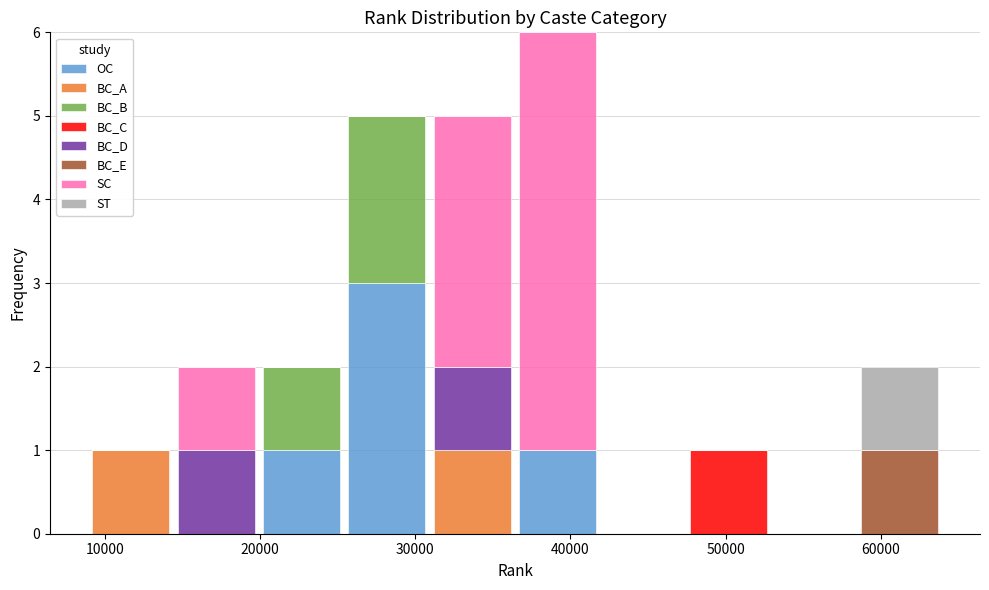

Reading left to right, transcribe this chart: for each stacked bar, give the range it covers on the x-axis and its total height. Neither the bar edges nor the heights are printed on the chart, so give them approximately, as read against the axes.

9000 to 14000: 1
14000 to 20000: 2
20000 to 25000: 2
25000 to 31000: 5
31000 to 36000: 5
36000 to 42000: 6
42000 to 47000: 0
47000 to 53000: 1
53000 to 58000: 0
58000 to 64000: 2